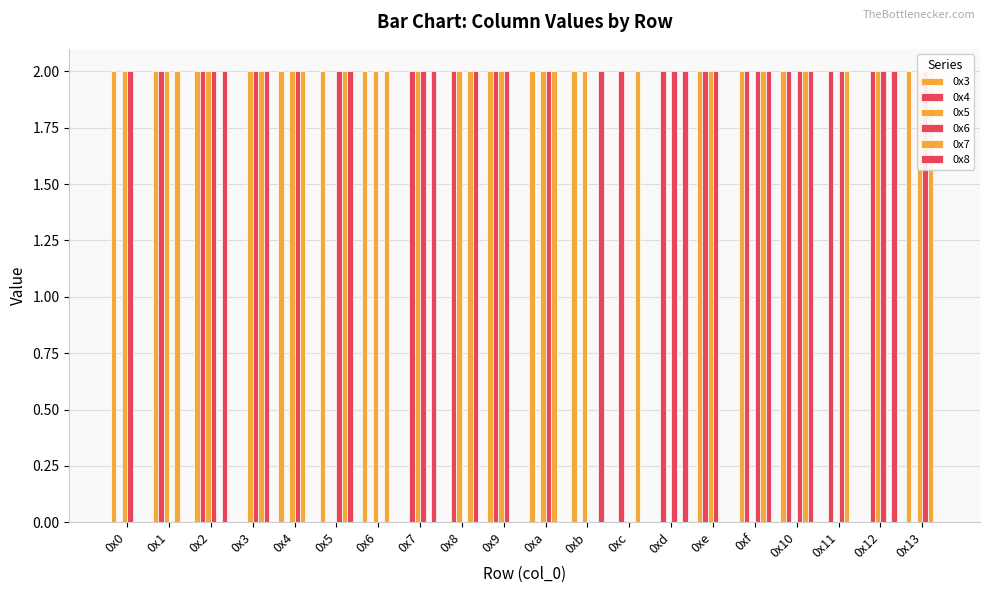

Does the chart contain stacked bars?

No